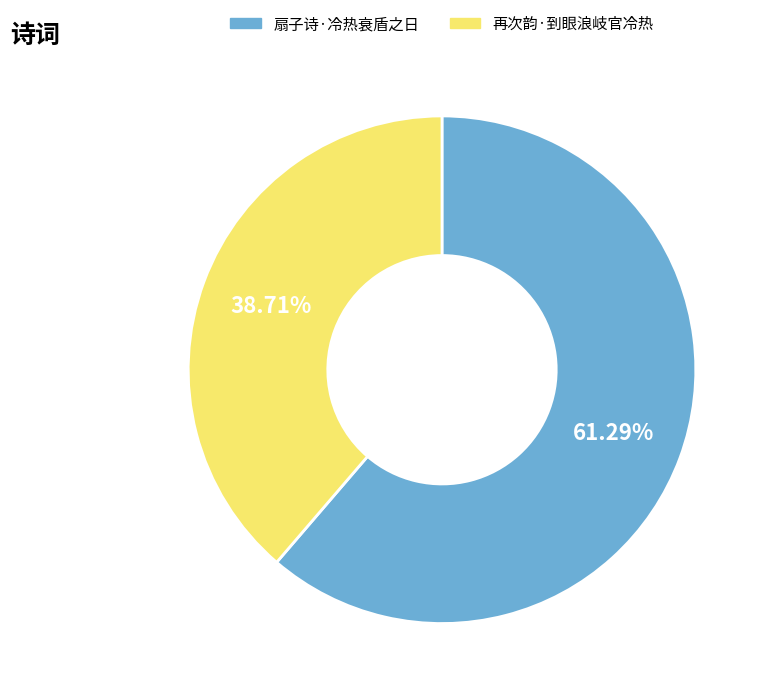

To the nearest percent, what is the average slice percentage?

50%